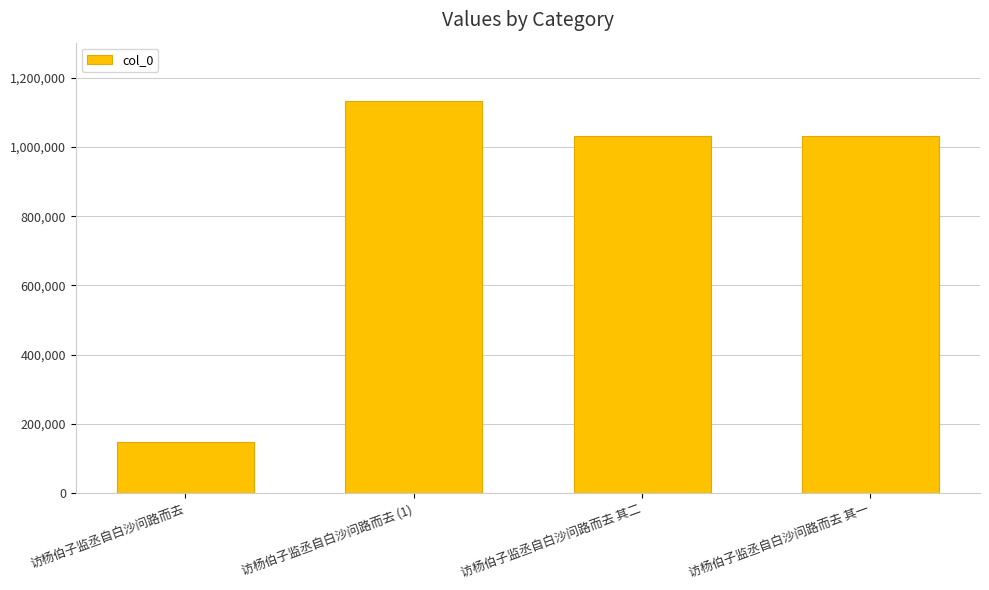

What is the sum of all values?

3346097